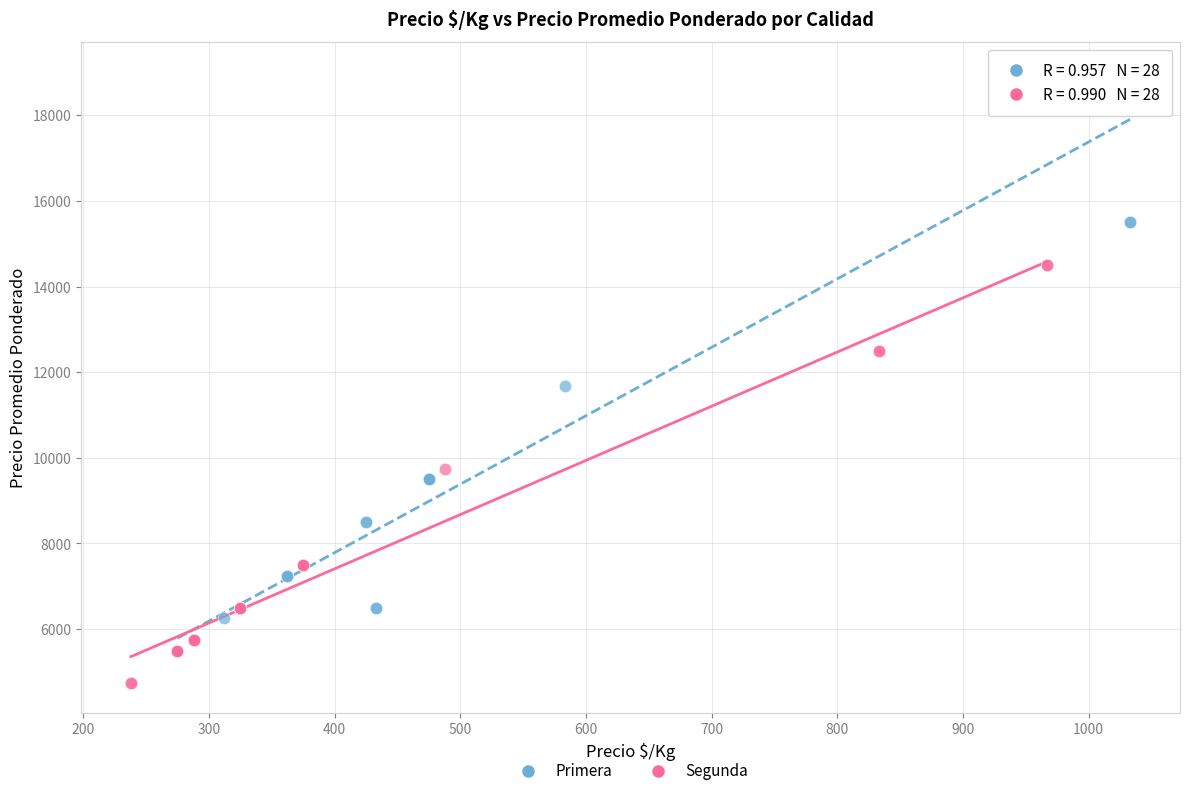

Which series has the widest spread of Y values?

Primera